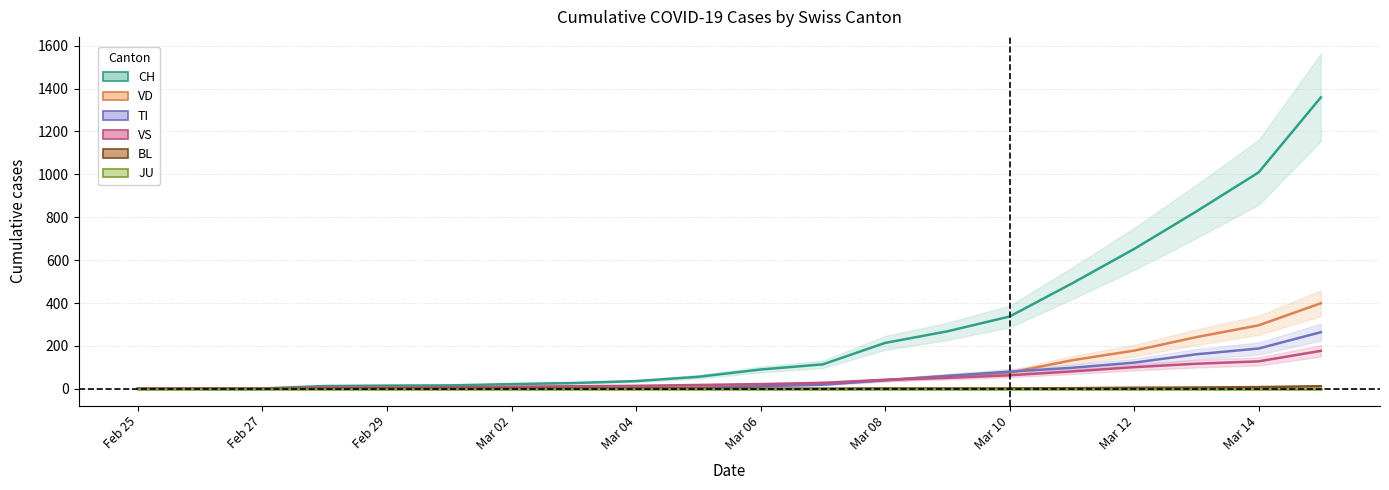

What is the approximate value of VS at Mar 02, to the nearest 5?

5